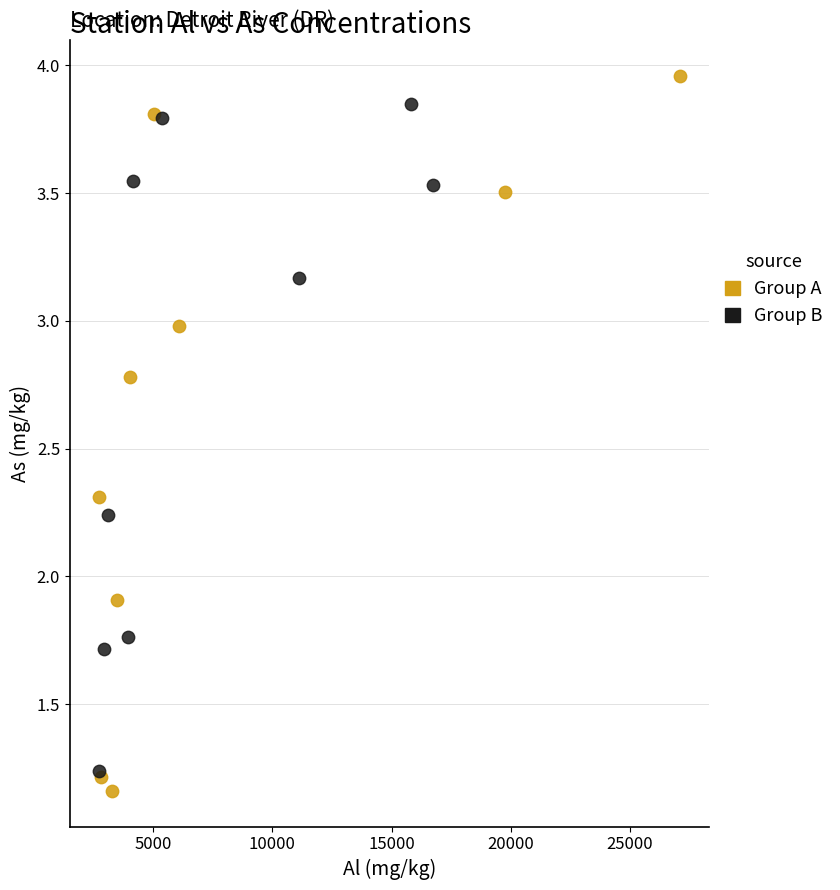

Which series contains the lowest Y value?

Group A